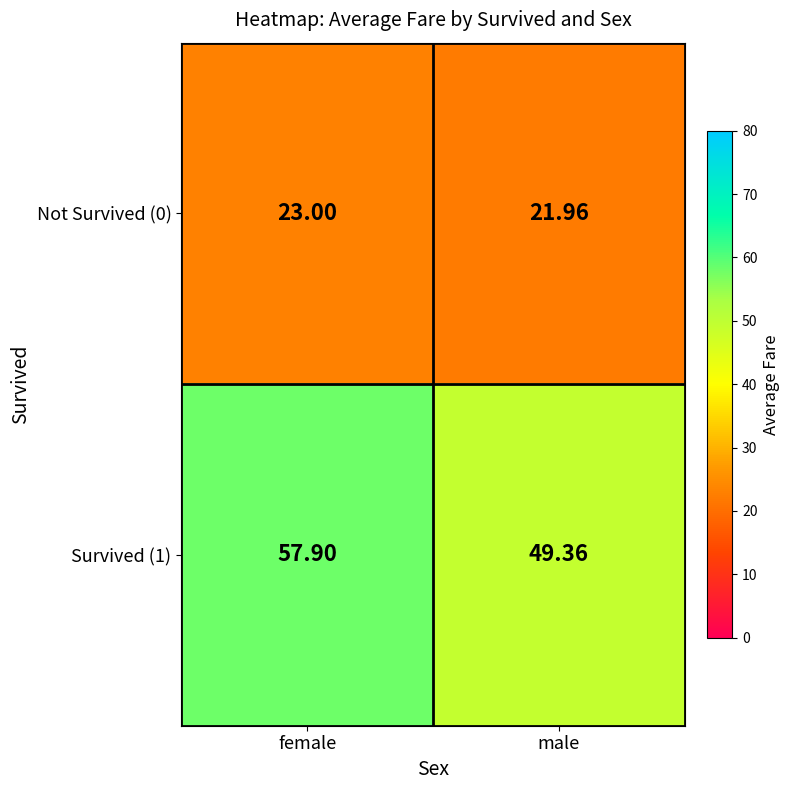

At which label is Not Survived (0) closest to 22?

male